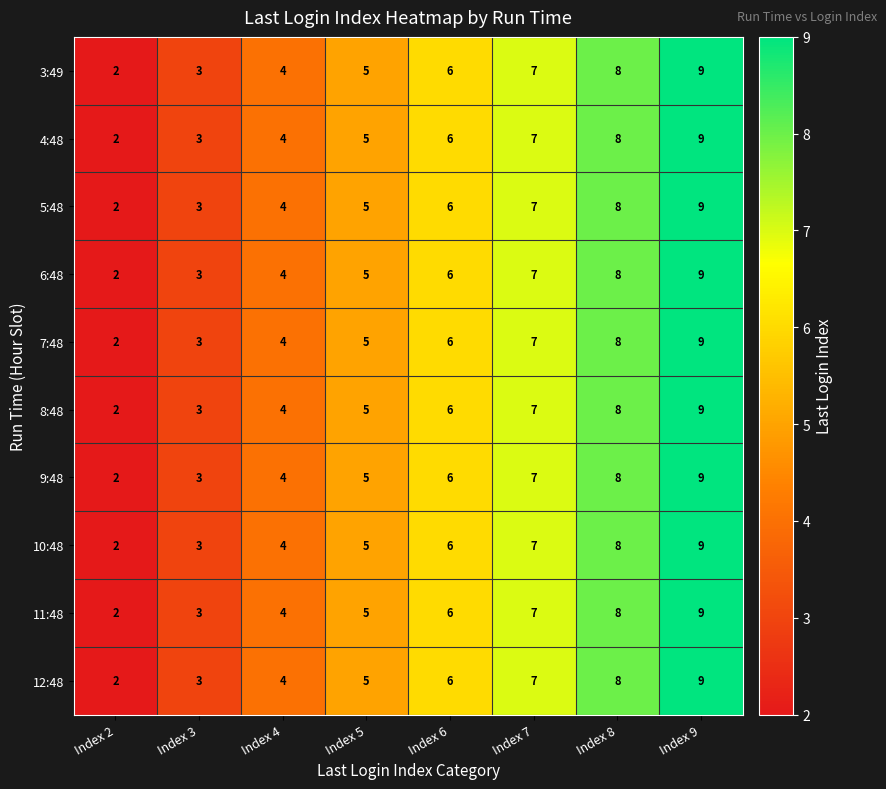

How many distinct data groups are displayed?

10